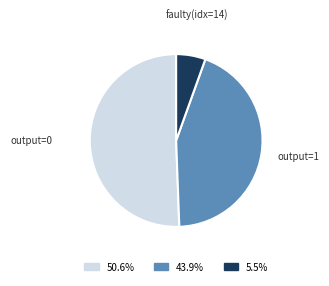

What is the ratio of the value at 43.9% to the value at 50.6%?

0.9